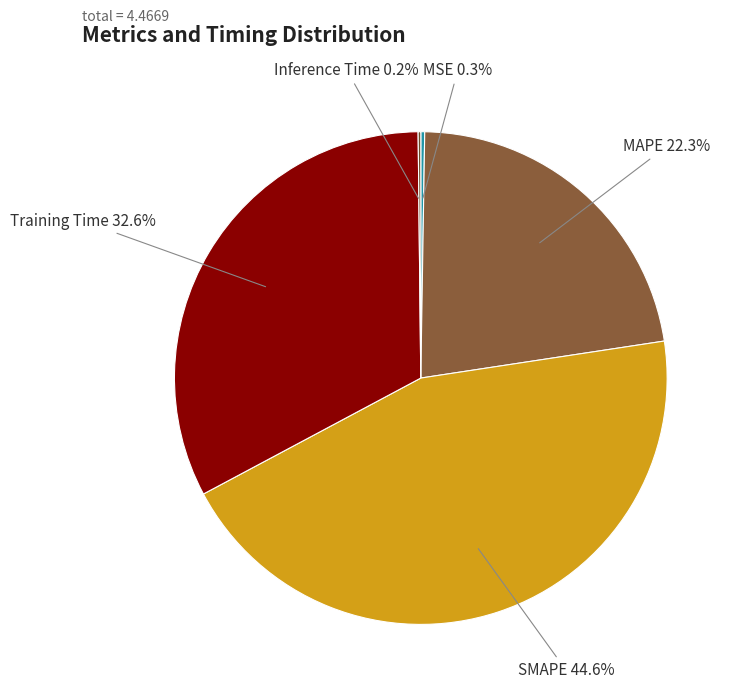

Combined, what portion of the pie is MAPE and SMAPE?

66.9%